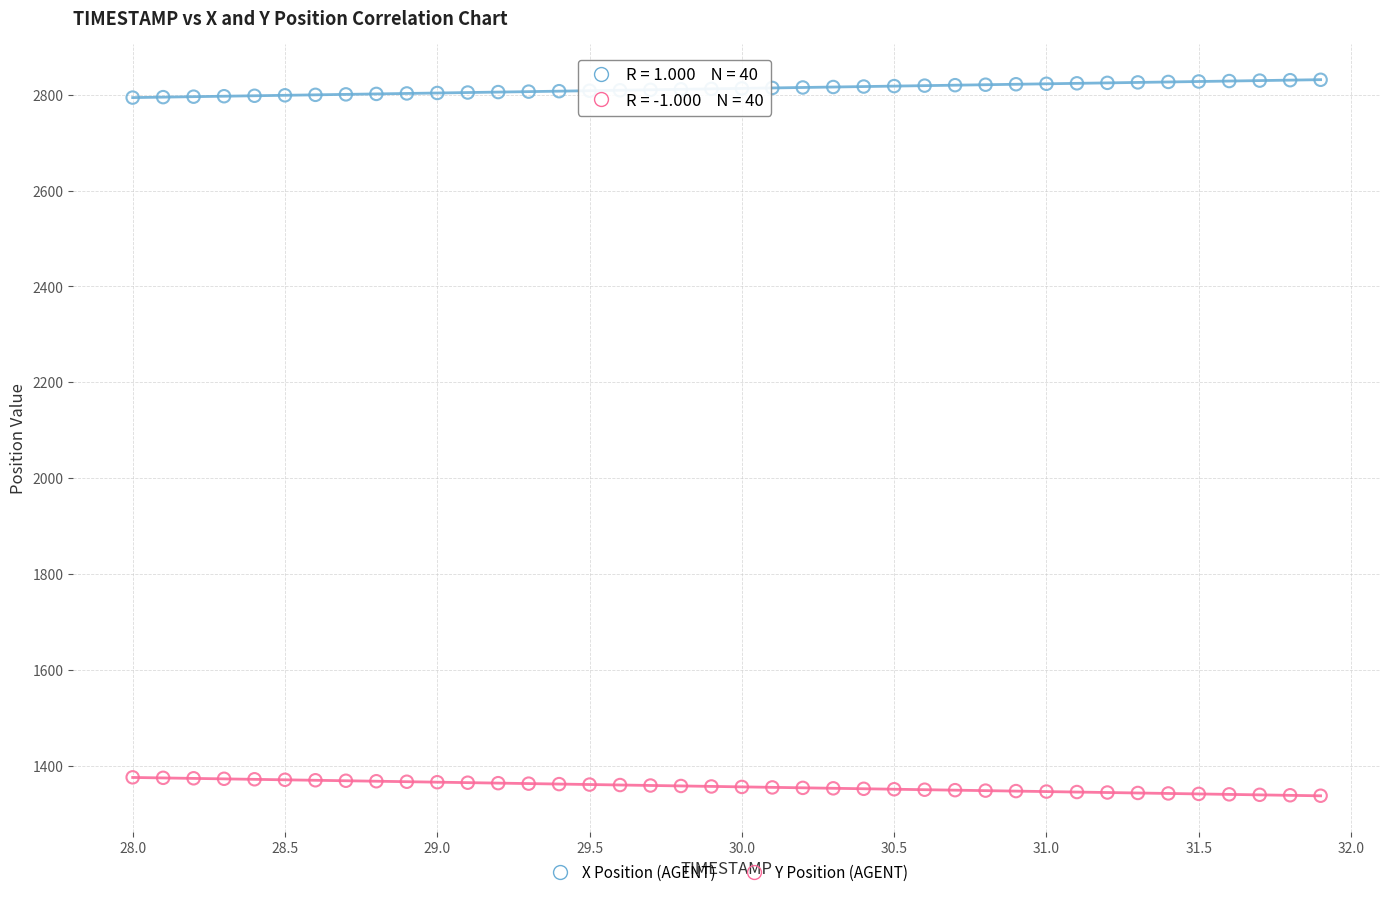

Across all data points, what is the range of Y values (max minus min)?

1492.6